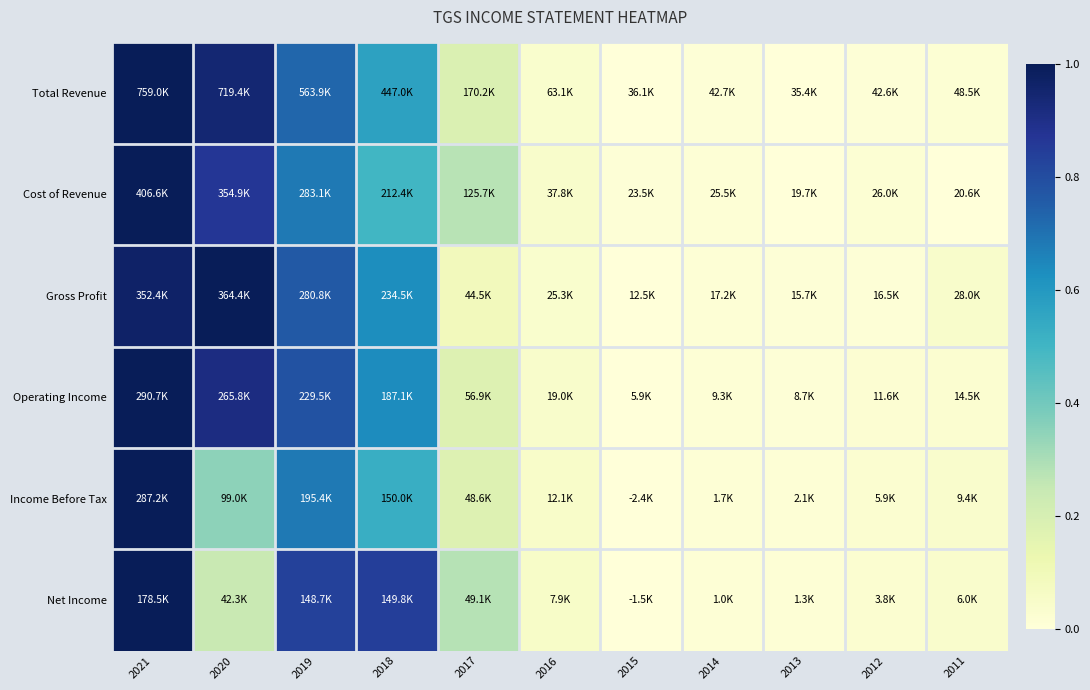

Reading left to right, what are all the values shown in this chart?

Total Revenue: 2021=1.0	2020=0.9	2019=0.7	2018=0.6	2017=0.2	2016=0.0	2015=0.0	2014=0.0	2013=0.0	2012=0.0	2011=0.0
Cost of Revenue: 2021=1.0	2020=0.9	2019=0.7	2018=0.5	2017=0.3	2016=0.0	2015=0.0	2014=0.0	2013=0.0	2012=0.0	2011=0.0
Gross Profit: 2021=1.0	2020=1.0	2019=0.8	2018=0.6	2017=0.1	2016=0.0	2015=0.0	2014=0.0	2013=0.0	2012=0.0	2011=0.0
Operating Income: 2021=1.0	2020=0.9	2019=0.8	2018=0.6	2017=0.2	2016=0.0	2015=0.0	2014=0.0	2013=0.0	2012=0.0	2011=0.0
Income Before Tax: 2021=1.0	2020=0.4	2019=0.7	2018=0.5	2017=0.2	2016=0.1	2015=0.0	2014=0.0	2013=0.0	2012=0.0	2011=0.0
Net Income: 2021=1.0	2020=0.2	2019=0.8	2018=0.8	2017=0.3	2016=0.1	2015=0.0	2014=0.0	2013=0.0	2012=0.0	2011=0.0